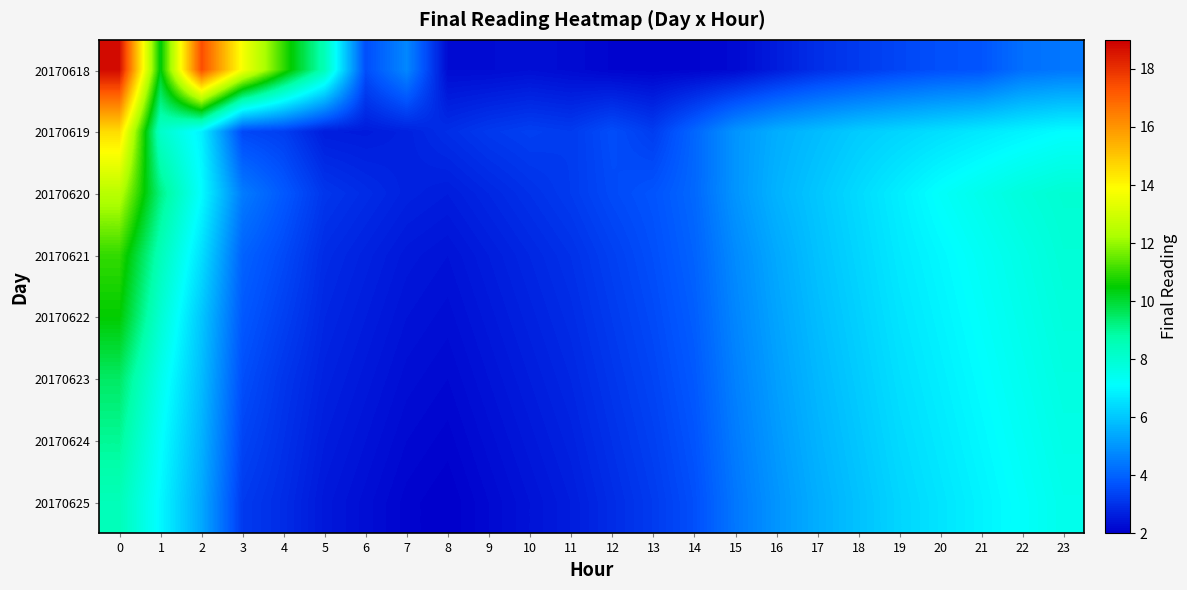

Rank the series at 3 from lowest to highest value.

20170625, 20170624, 20170619, 20170623, 20170622, 20170621, 20170620, 20170618